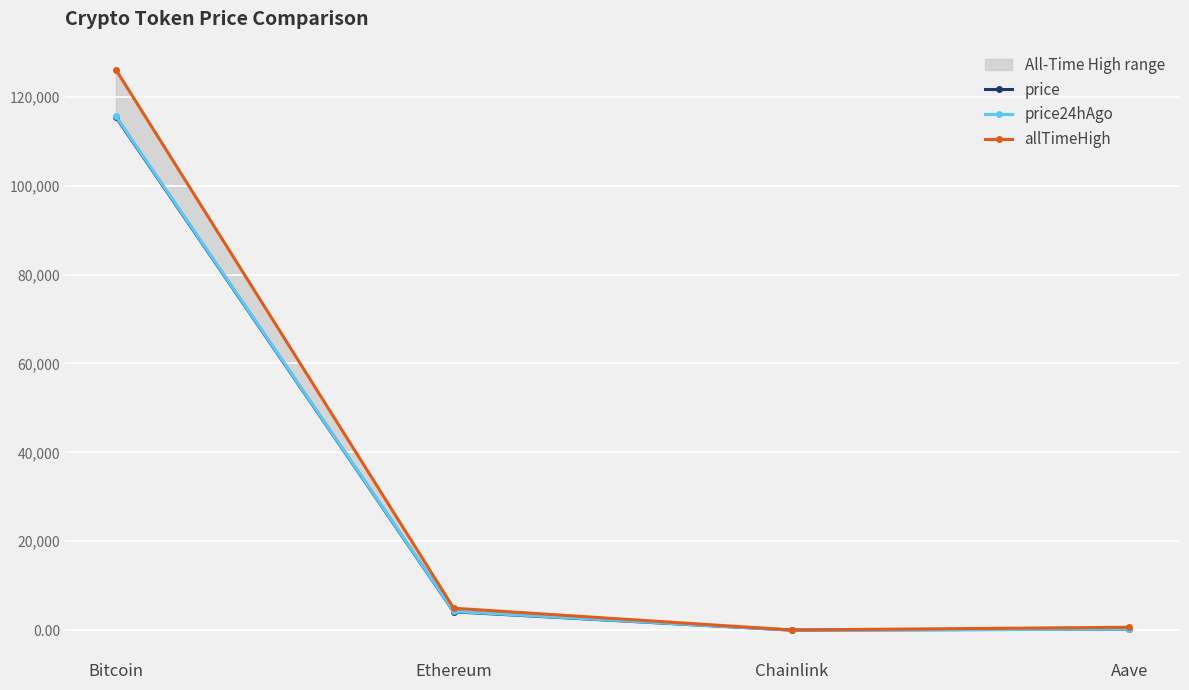

The allTimeHigh series shows 34.8 at Chainlink. True or false?

False